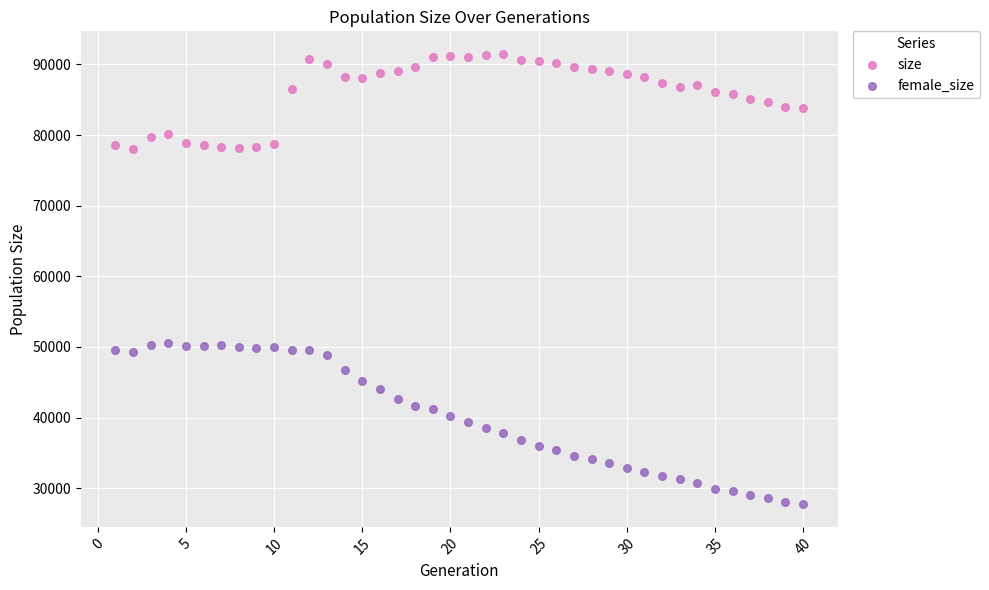

Which series has the widest spread of Y values?

female_size